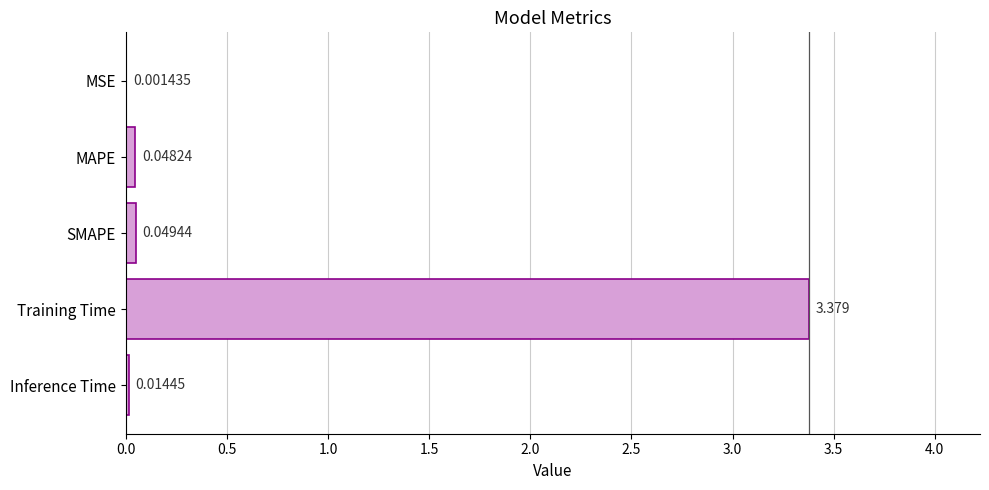

At which label is the value closest to 1?

SMAPE